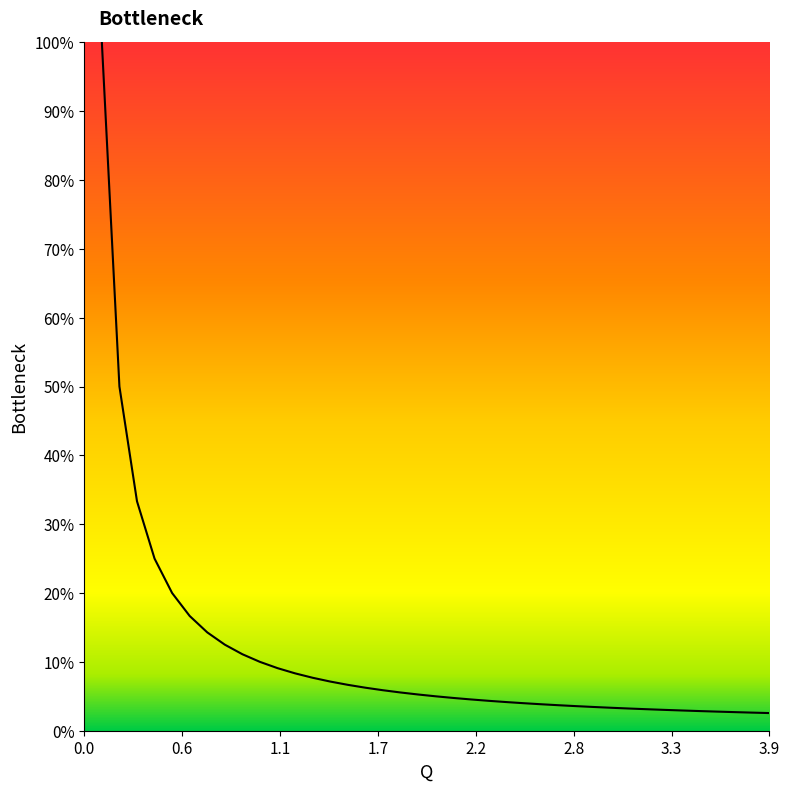

What is the smallest value displayed?

2.6